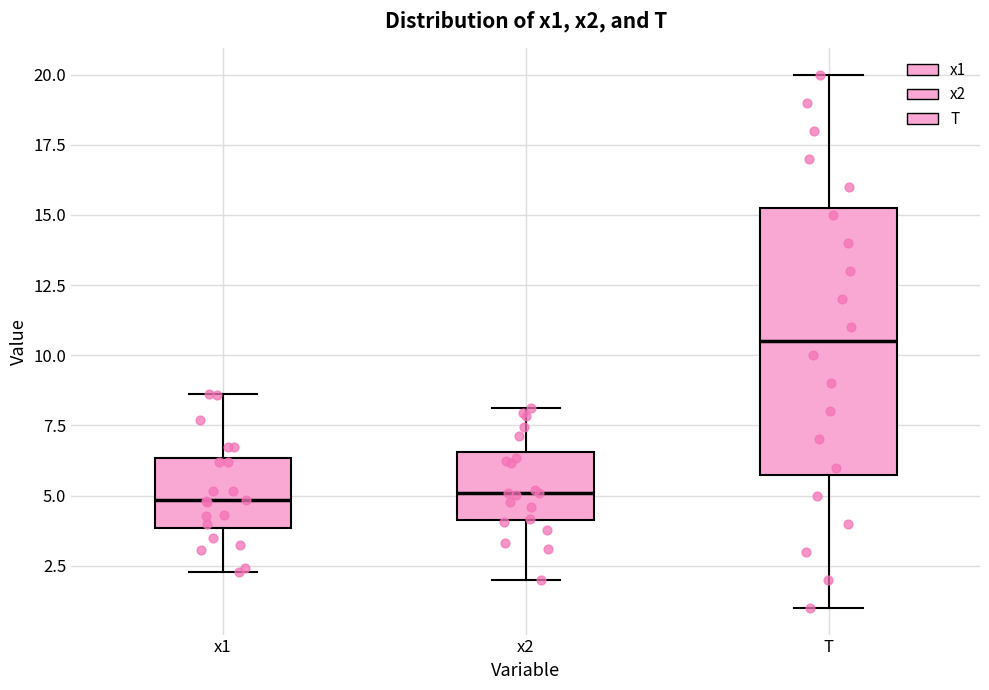

Reading left to right, read every box against the y-axis: the position of its median line, the range the box covers, and the ends of its whiskers. The values are not printed on the chart, so give them approximately, as read against the axis.

x1: median 5.0, box 4.0 to 6.5, whiskers 2.5 to 8.5
x2: median 5.0, box 4.0 to 6.5, whiskers 2.0 to 8.0
T: median 10.5, box 6.0 to 15.5, whiskers 1.0 to 20.0